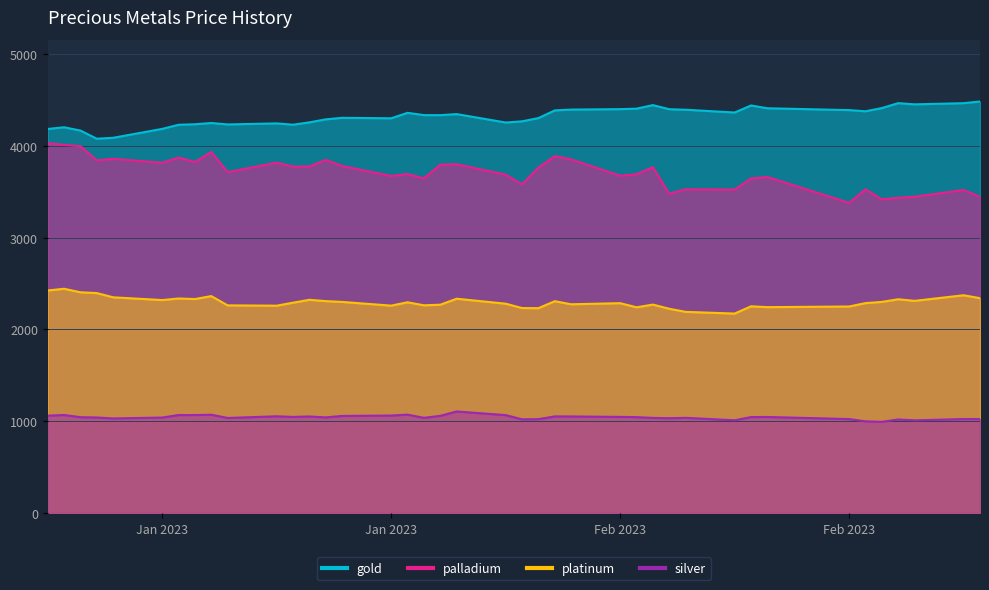

At which category does the chart reach its peak across all series?

2023-03-08